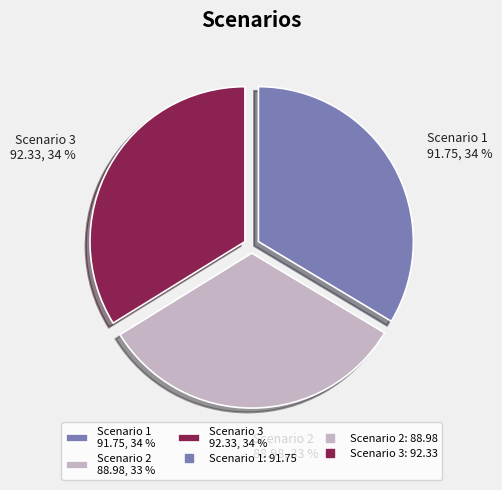

Does Scenario 2 account for over 50% of the chart?

No